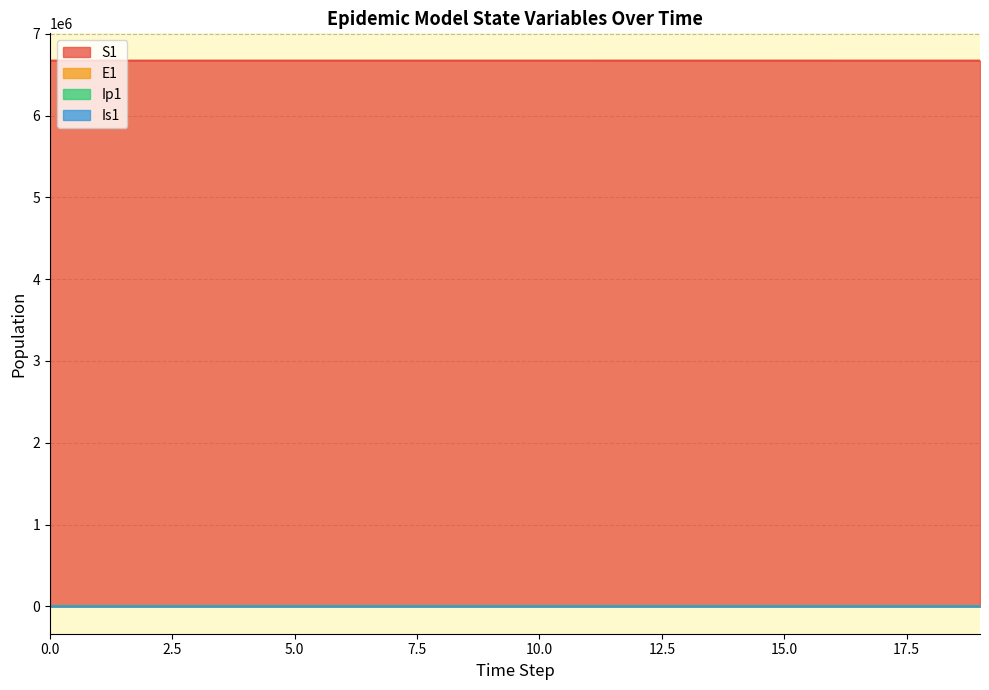

How many series are shown in this chart?

4